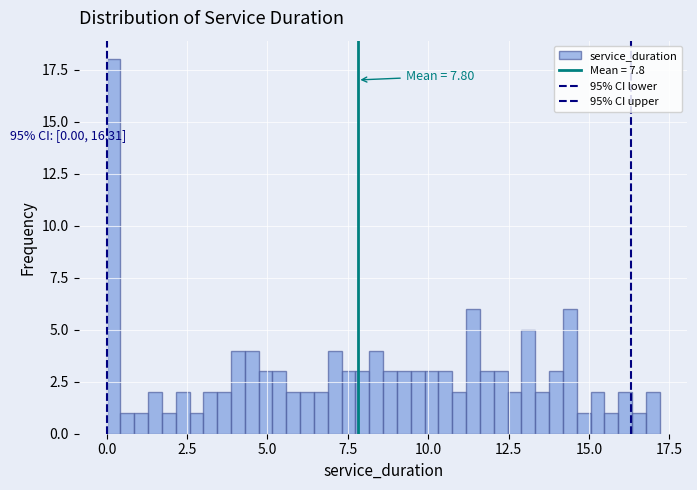

Read against the x-axis, roughly where is the centre of the tallest bar?

0.0